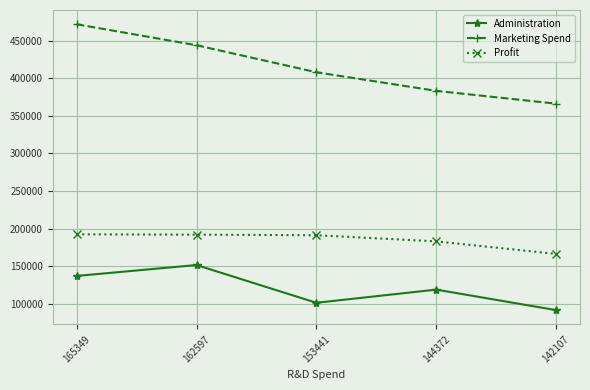

What is the difference between the second highest and minimum values in the Marketing Spend series?

77730.1